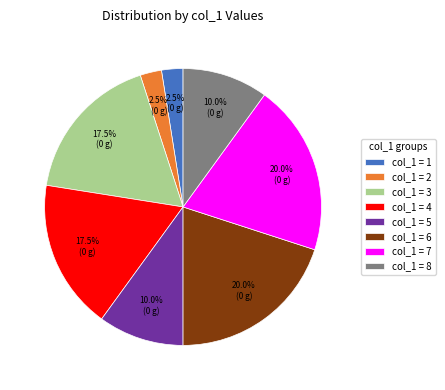

How many slices are in this pie chart?

8